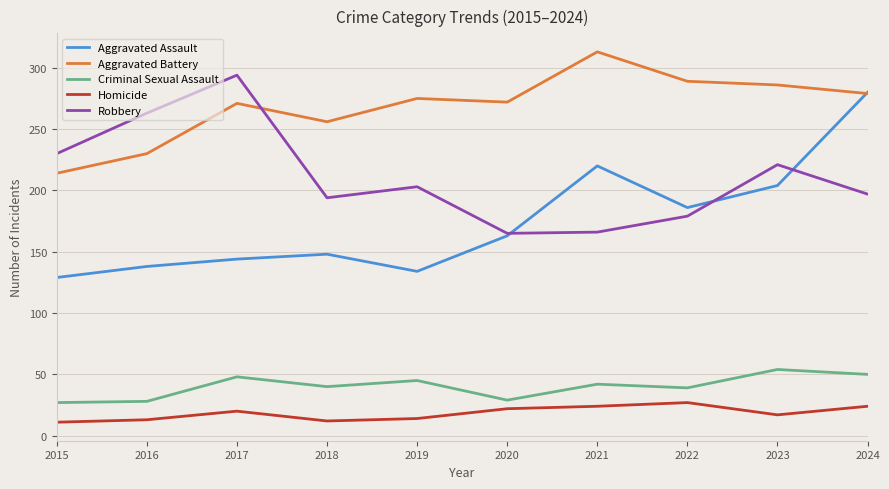

What is the spread (max minus min) of values at 2019?

261